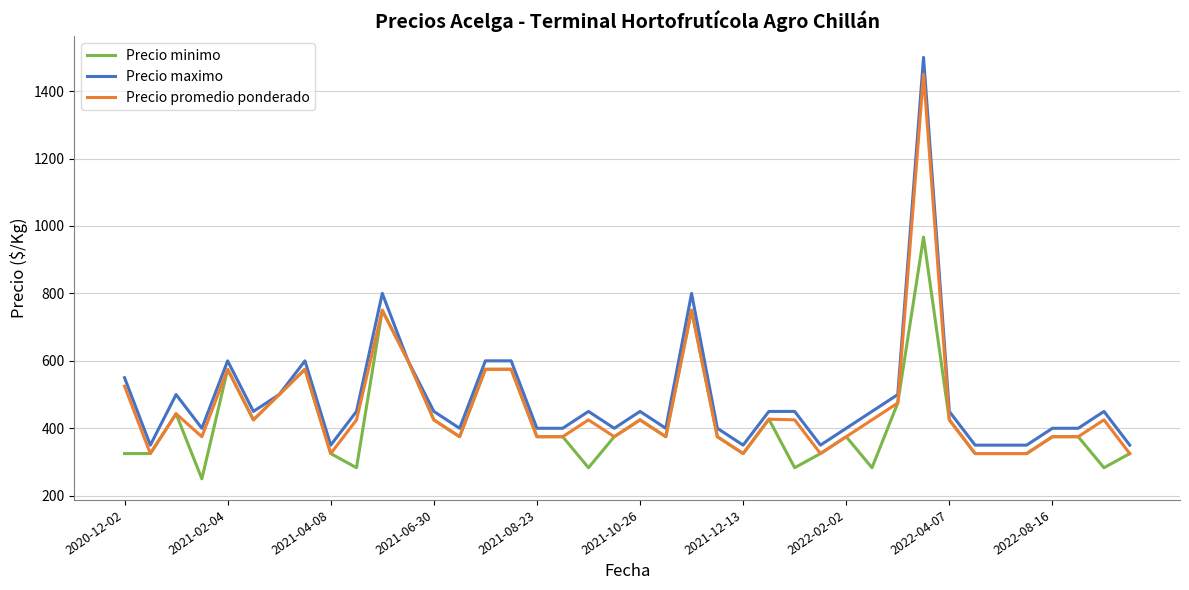

What is the minimum value shown in the chart?

250